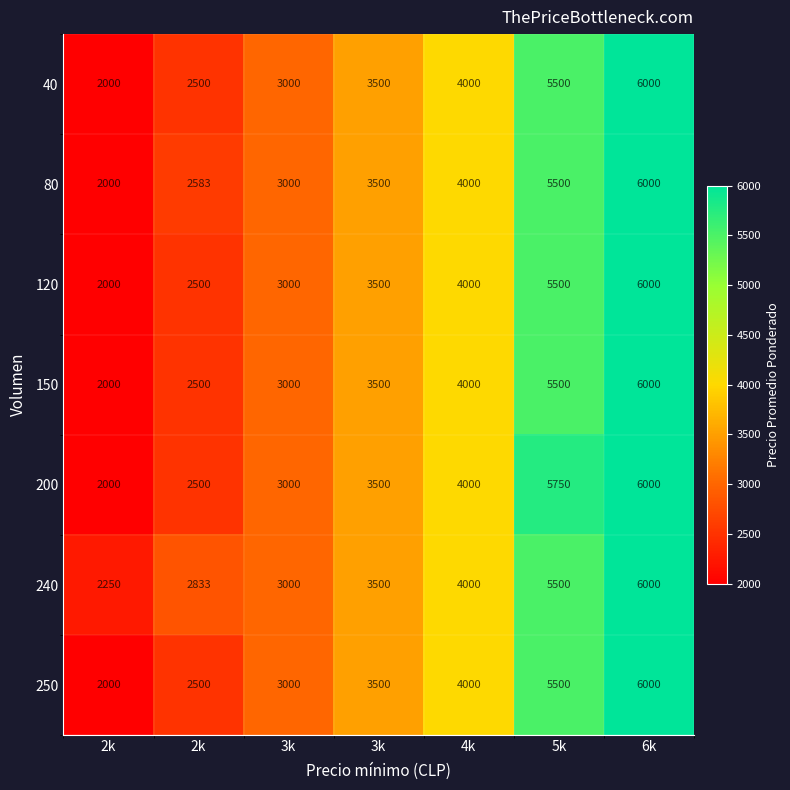

Rank the series at 4k from highest to lowest value.

40, 80, 120, 150, 200, 240, 250